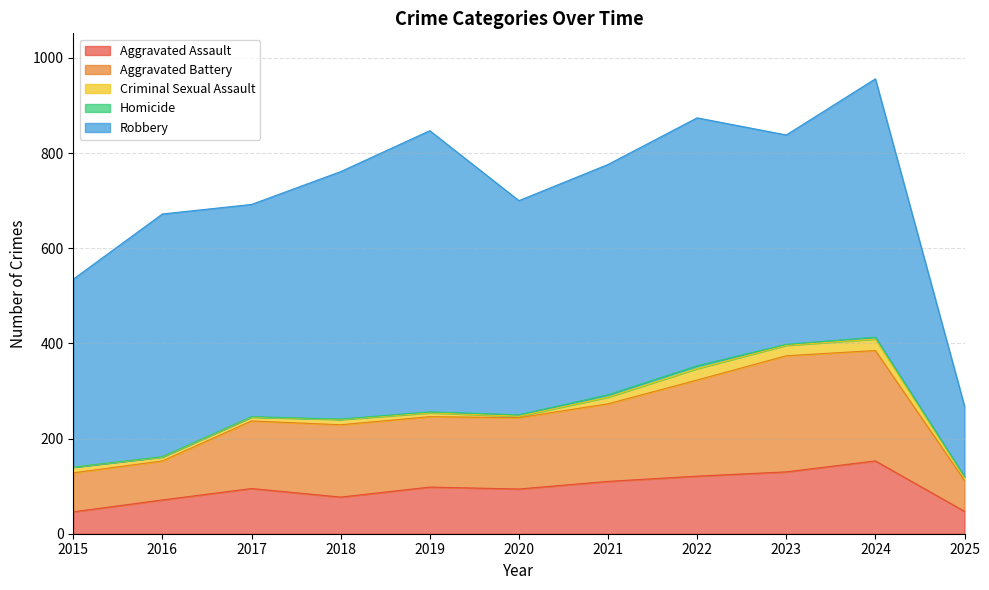

What is the sum of the Robbery values at 2025 and 2018?

668